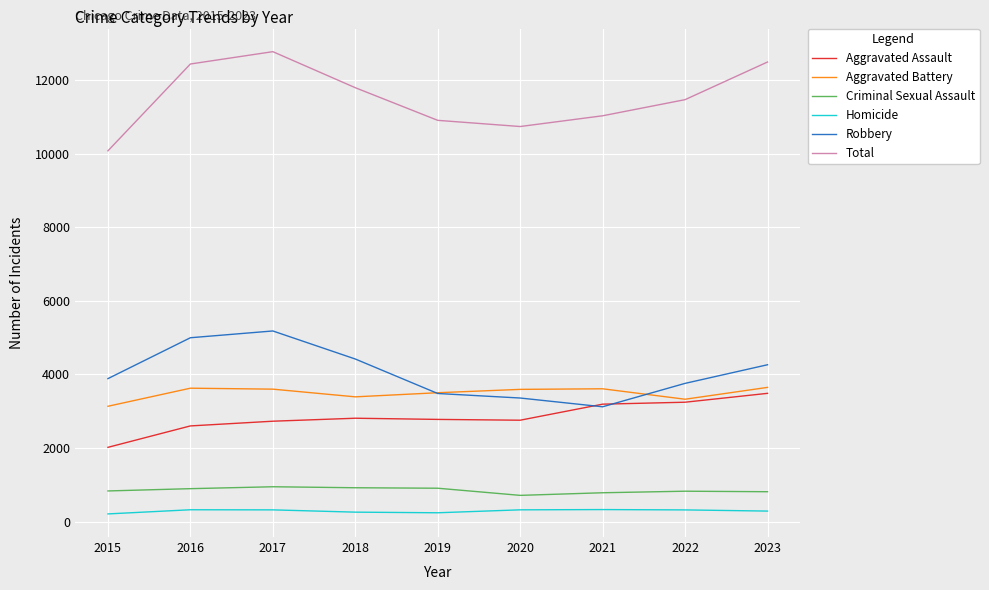

Is this an area chart (filled region under the line)?

No